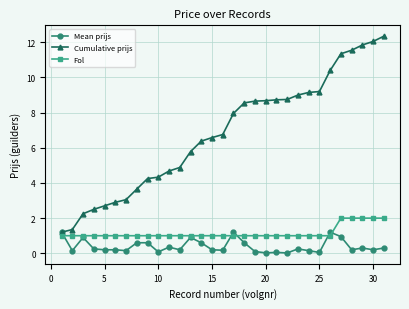

Rank the series by their maximum value, from lowest to highest.

Mean prijs, Fol, Cumulative prijs